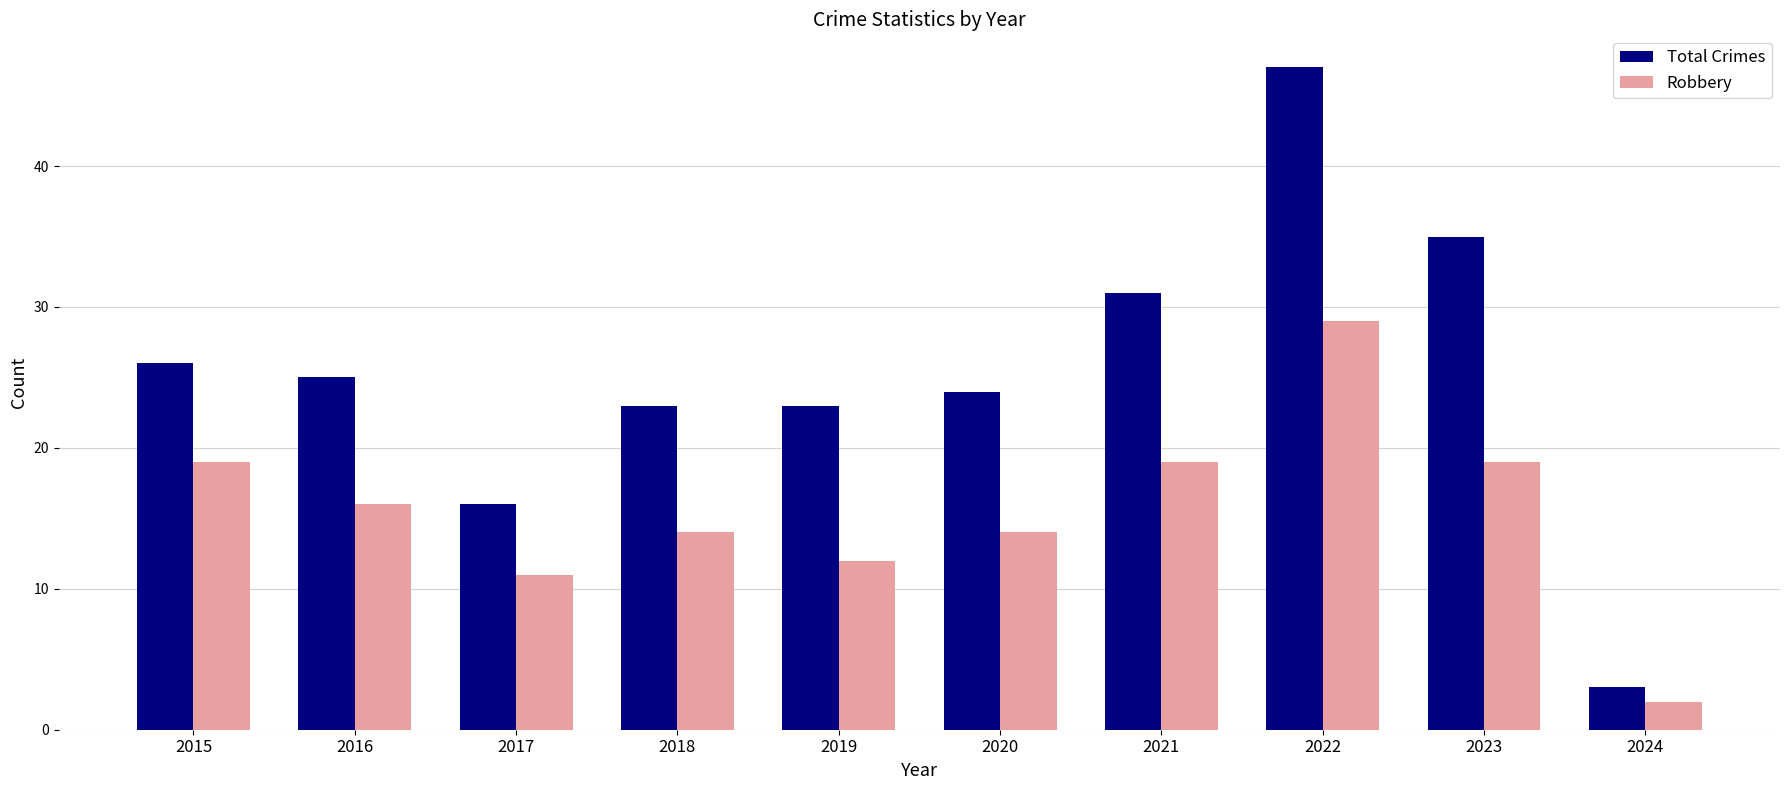

True or false: Robbery has a value of 20 at 2018.

False